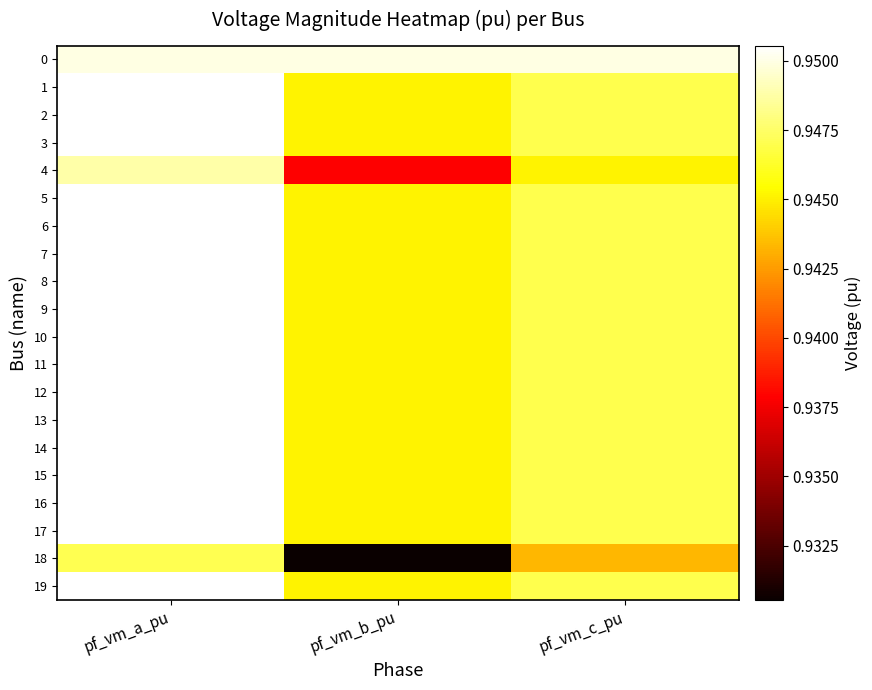

How many data points does each series have?

3